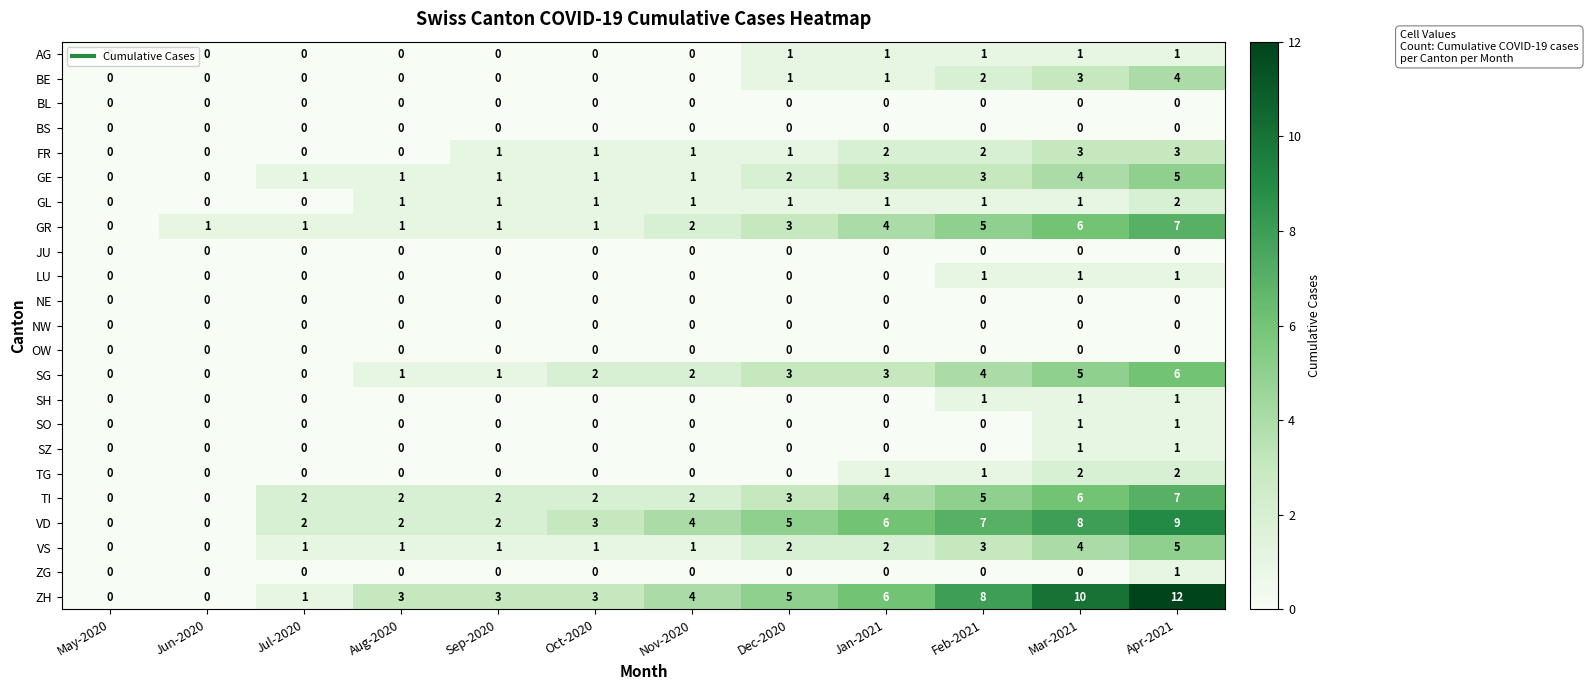

What is the difference between the maximum and second lowest values in the BE series?

4